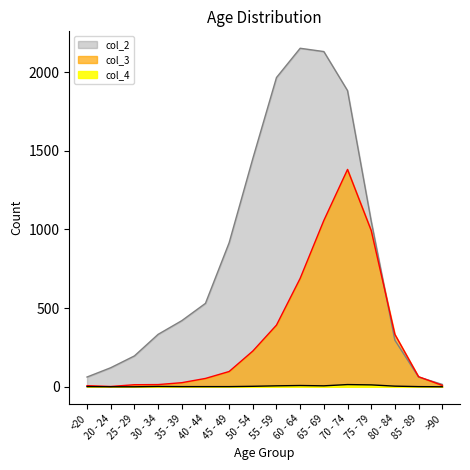

What is the maximum value for col_3?

1381